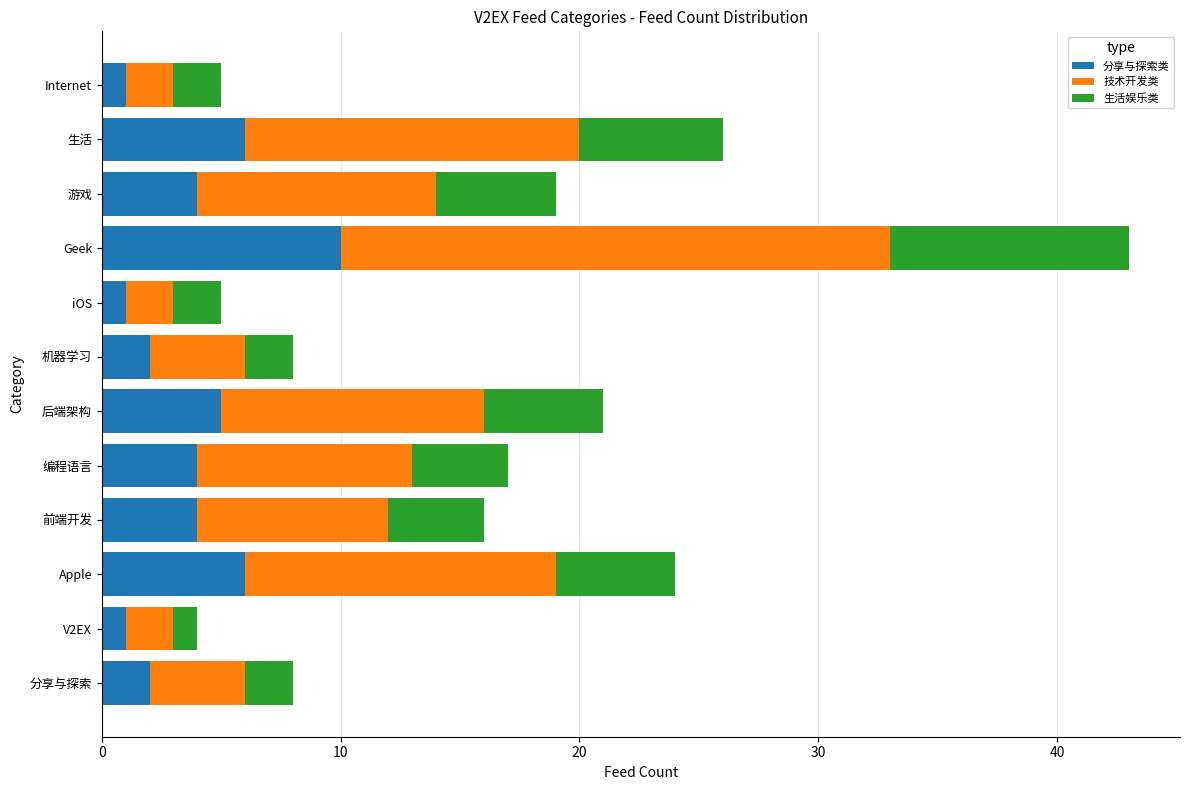

At which label does 分享与探索类 reach its peak?

Geek